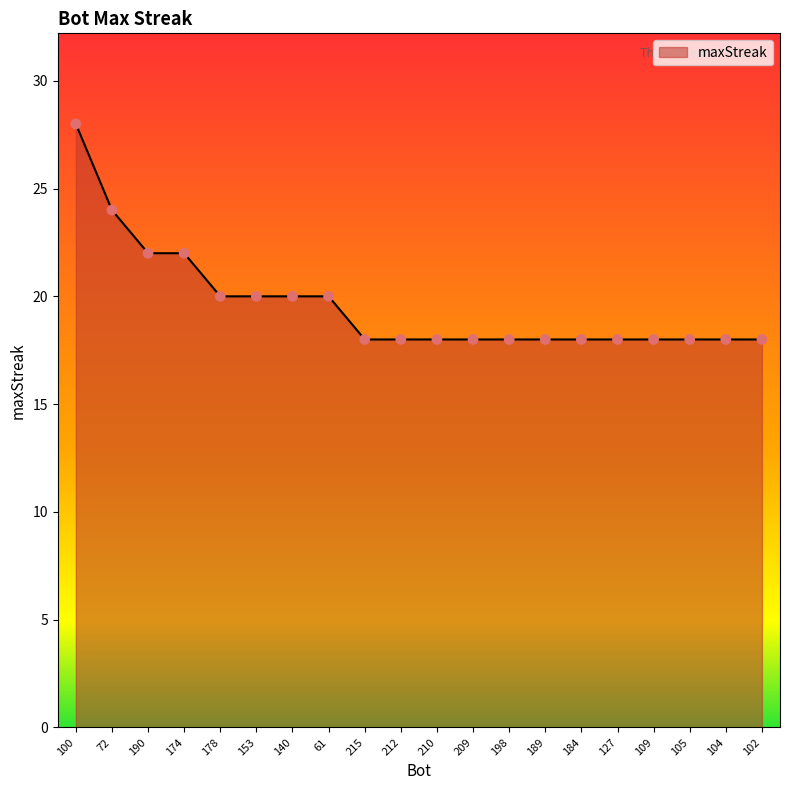

What is the change in value from 190 to 189?

-4